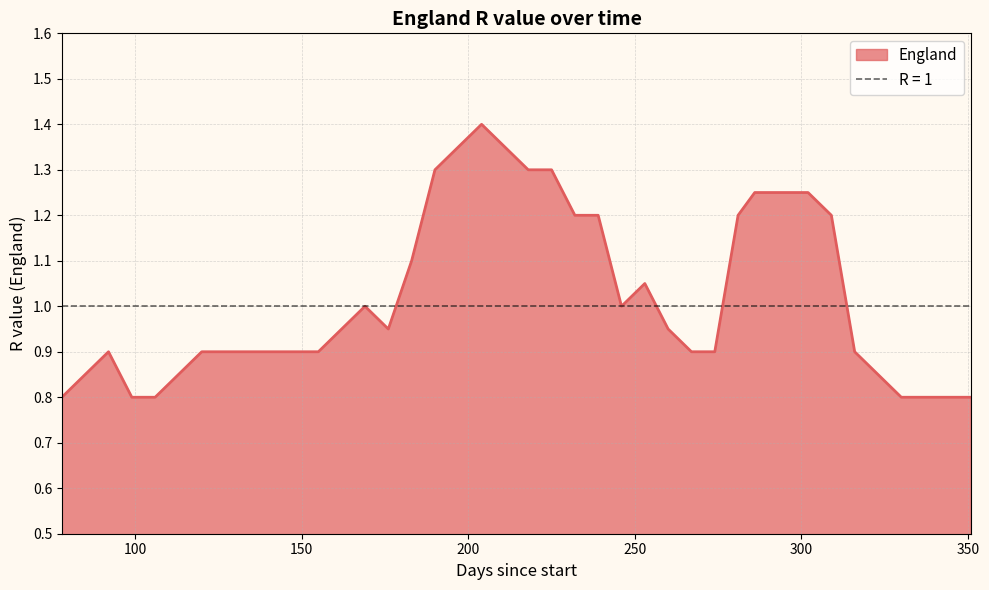

List the labels in order of value, largest first.

204, 197, 211, 190, 218, 225, 286, 302, 232, 239, 281, 309, 183, 253, 169, 246, 162, 176, 260, 92, 120, 127, 134, 141, 148, 155, 267, 274, 316, 85, 113, 323, 78, 99, 106, 330, 337, 344, 351